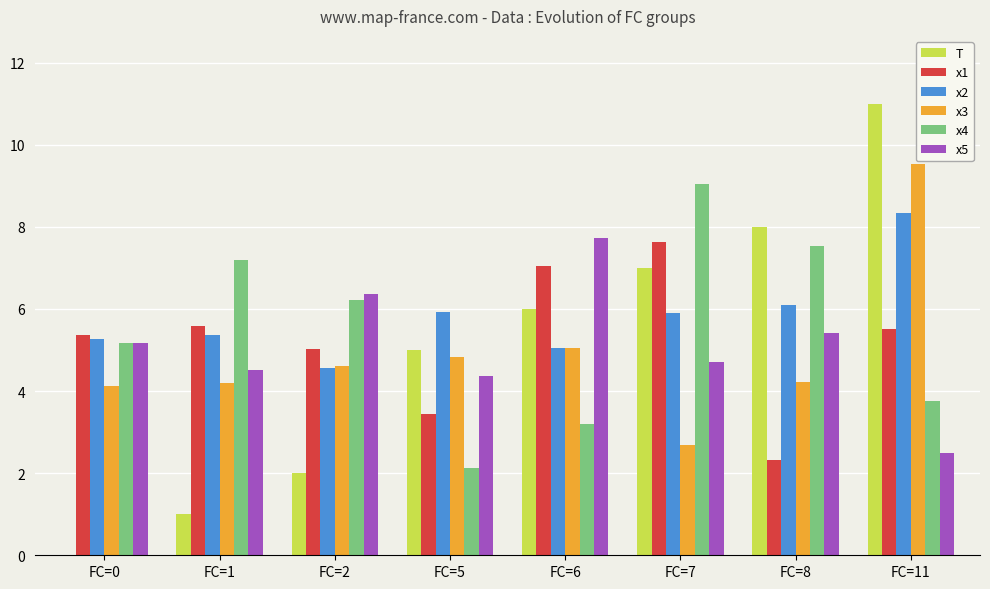

Is it true that x4 equals 2.9 at FC=2?

False